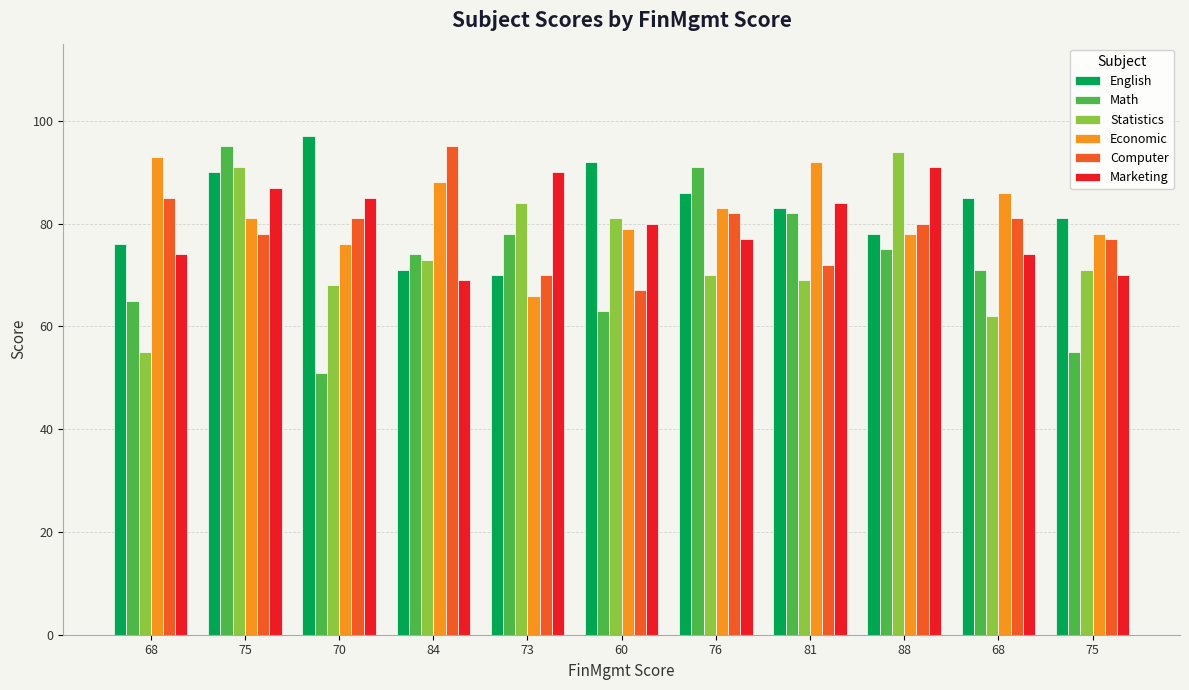

List the labels in order of Math value, smallest first.

70, 75, 60, 68, 68, 84, 88, 73, 81, 76, 75